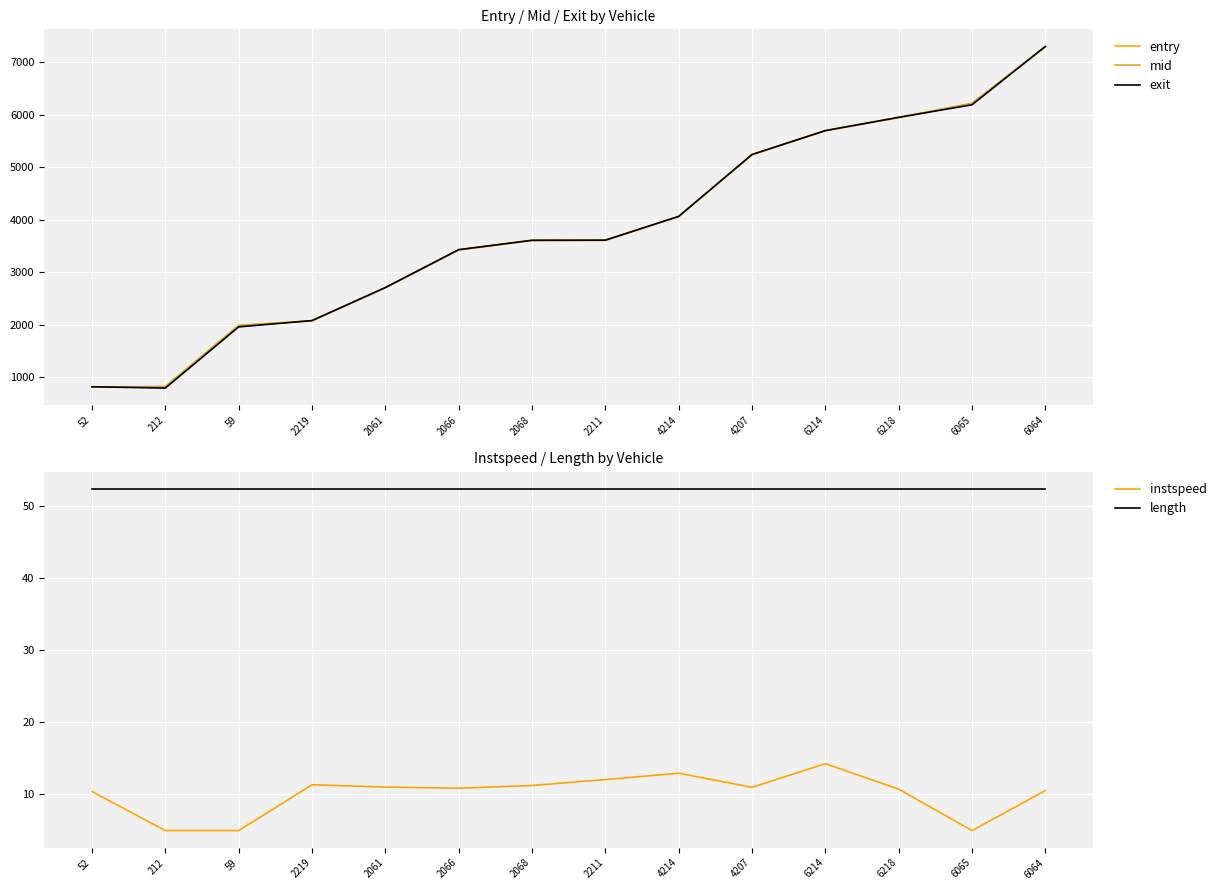

Does the chart display data point markers on the line(s)?

No